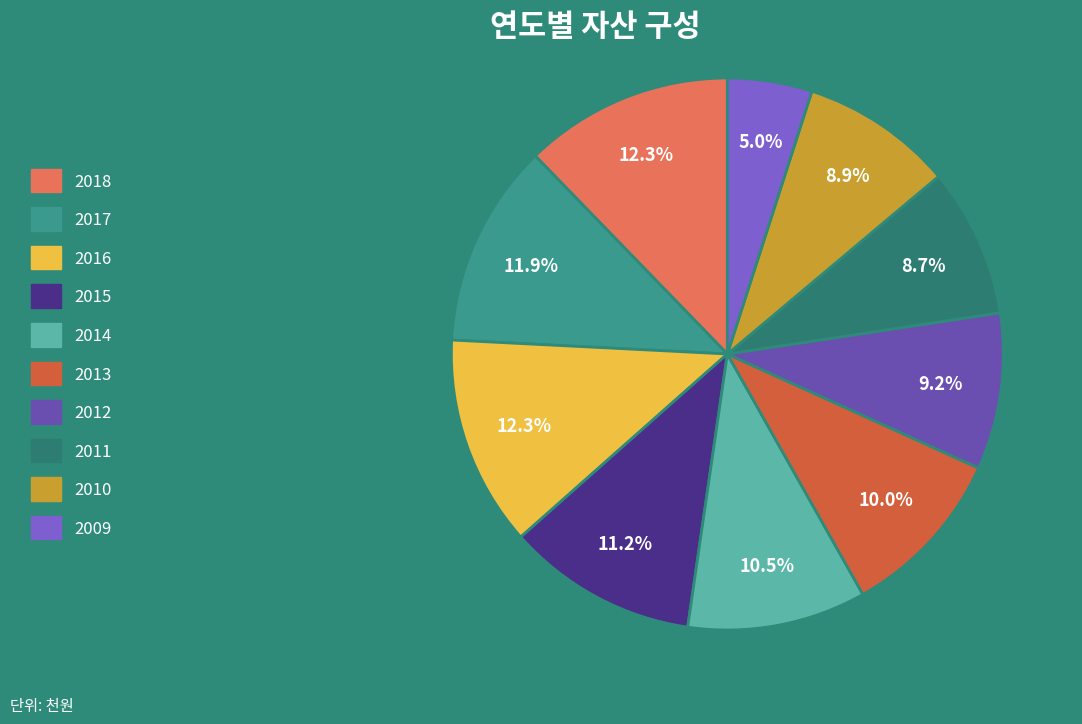

Does any single category account for the majority?

No